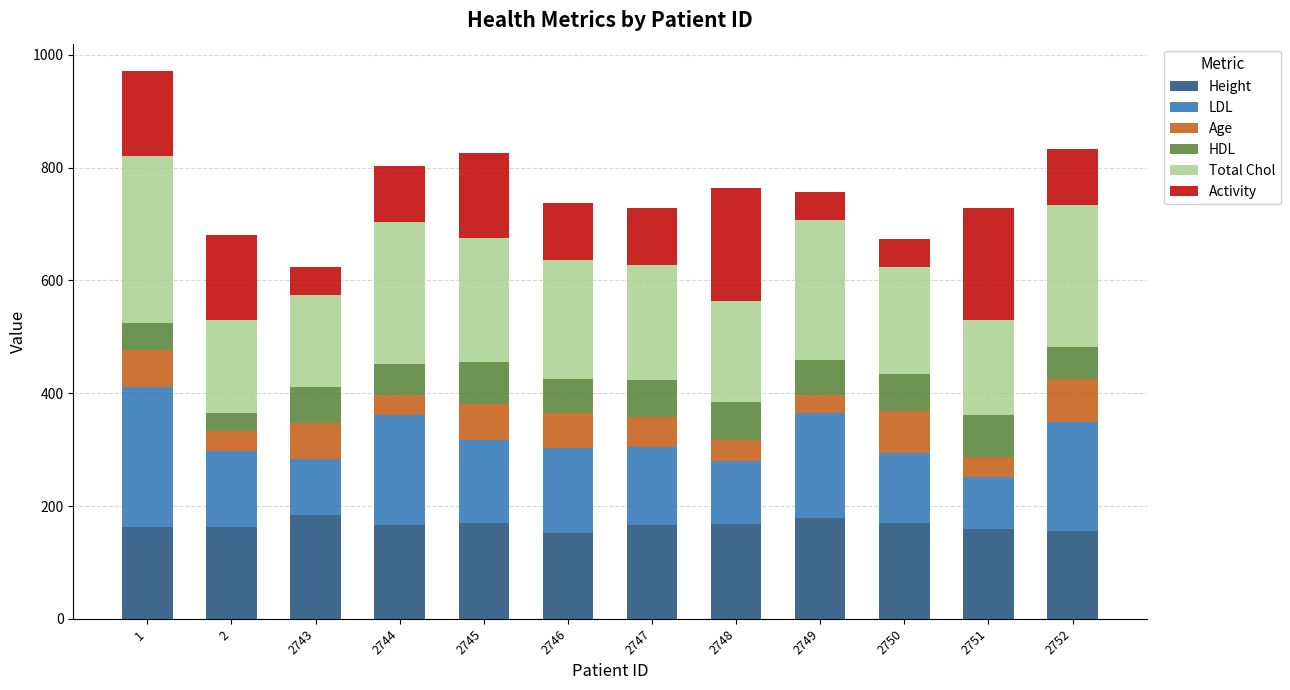

Count the number of data series in this chart.

6